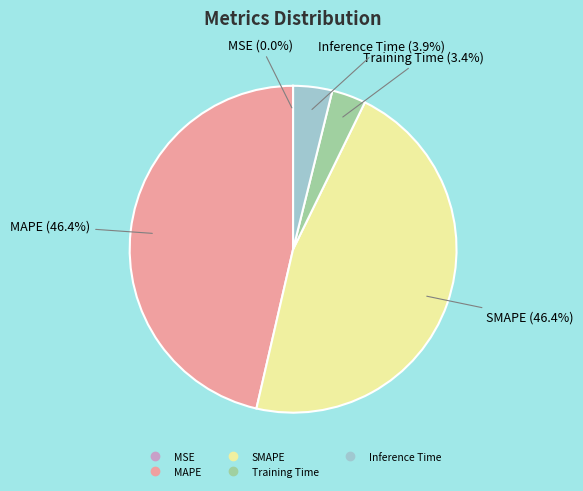

Is it true that MAPE is 35% of the pie?

False